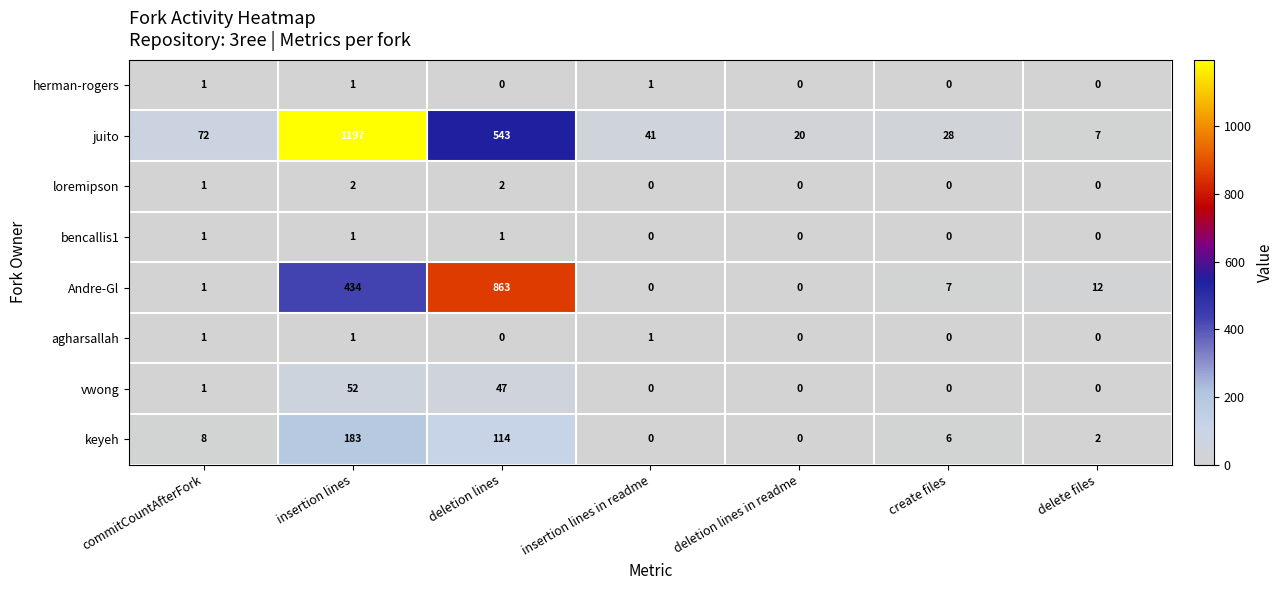

At which label is loremipson closest to 1?

commitCountAfterFork